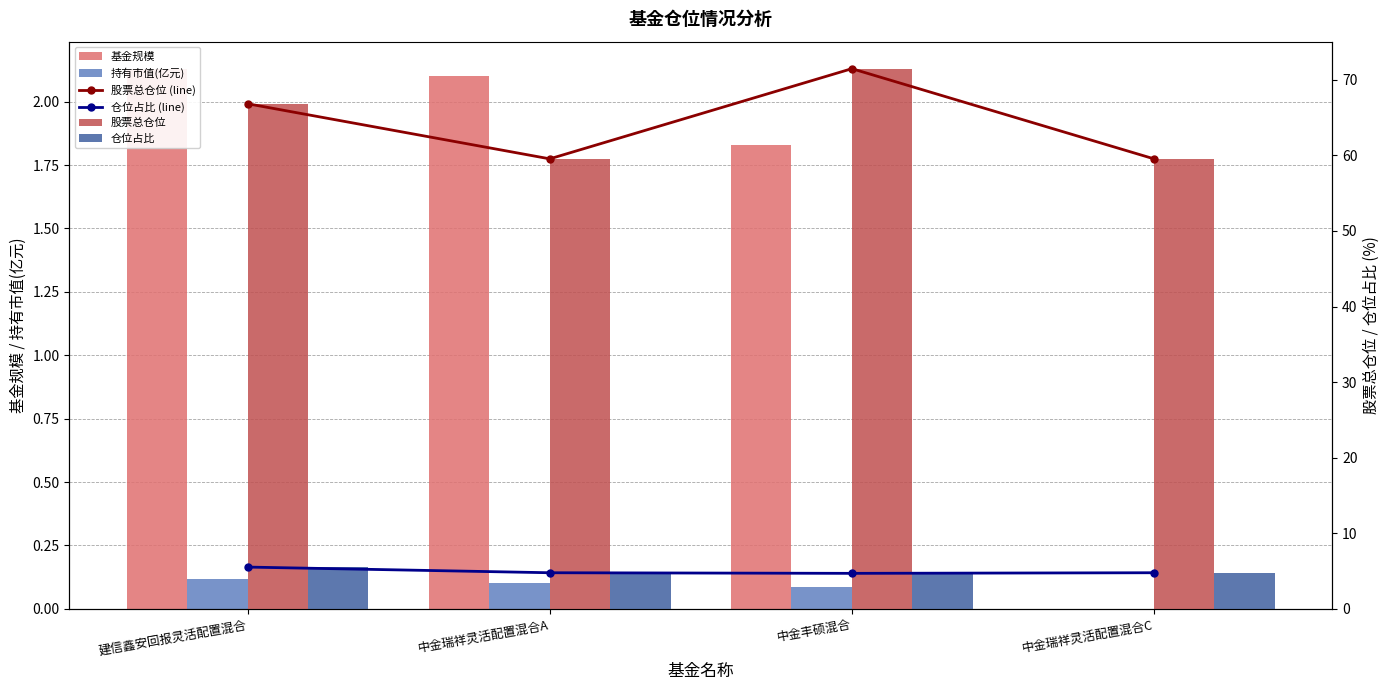

What is the highest value of the 股票总仓位 (line) series?

71.5